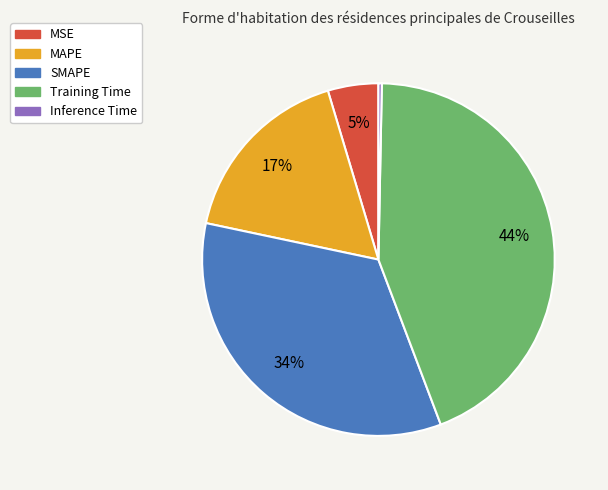

What is the smallest slice in the pie chart?

Inference Time